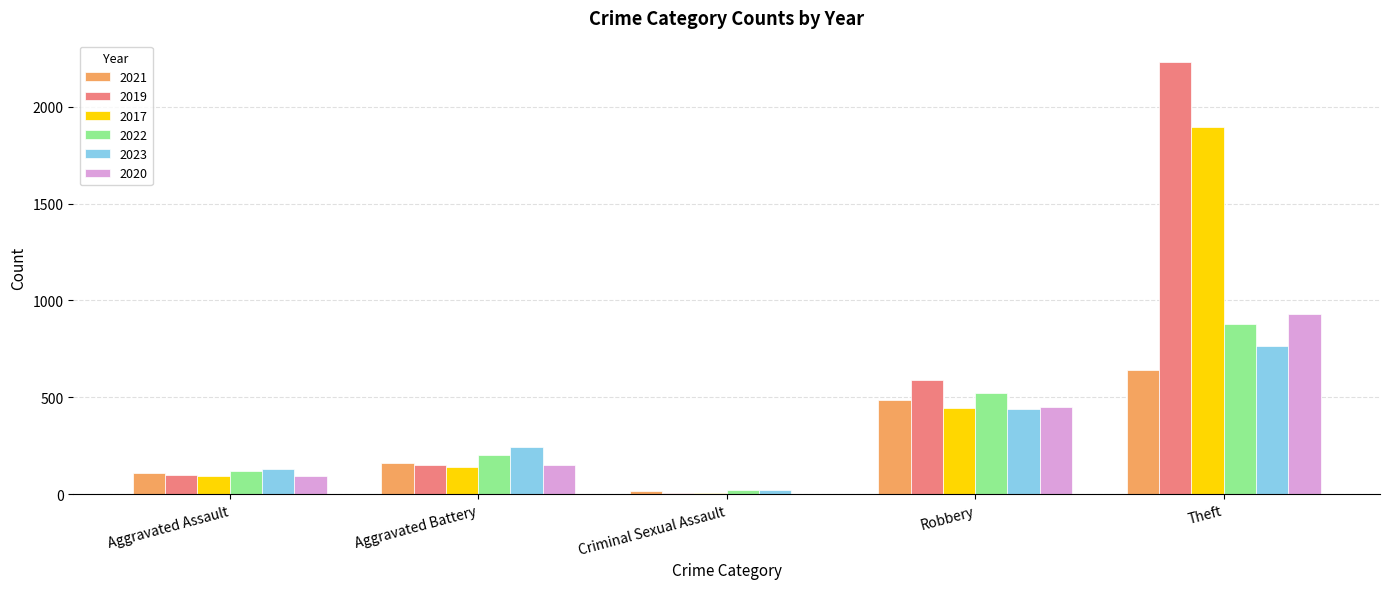

True or false: 2022 has a value of 117 at Aggravated Battery.

False